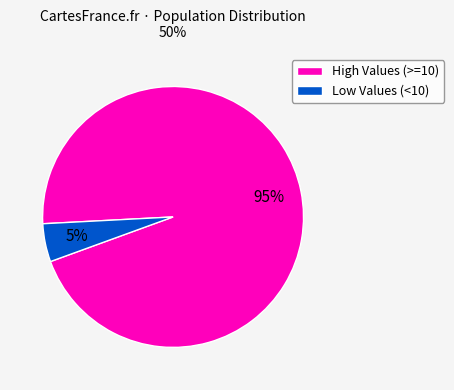

The Low Values (<10) slice represents 5% of the pie. True or false?

True